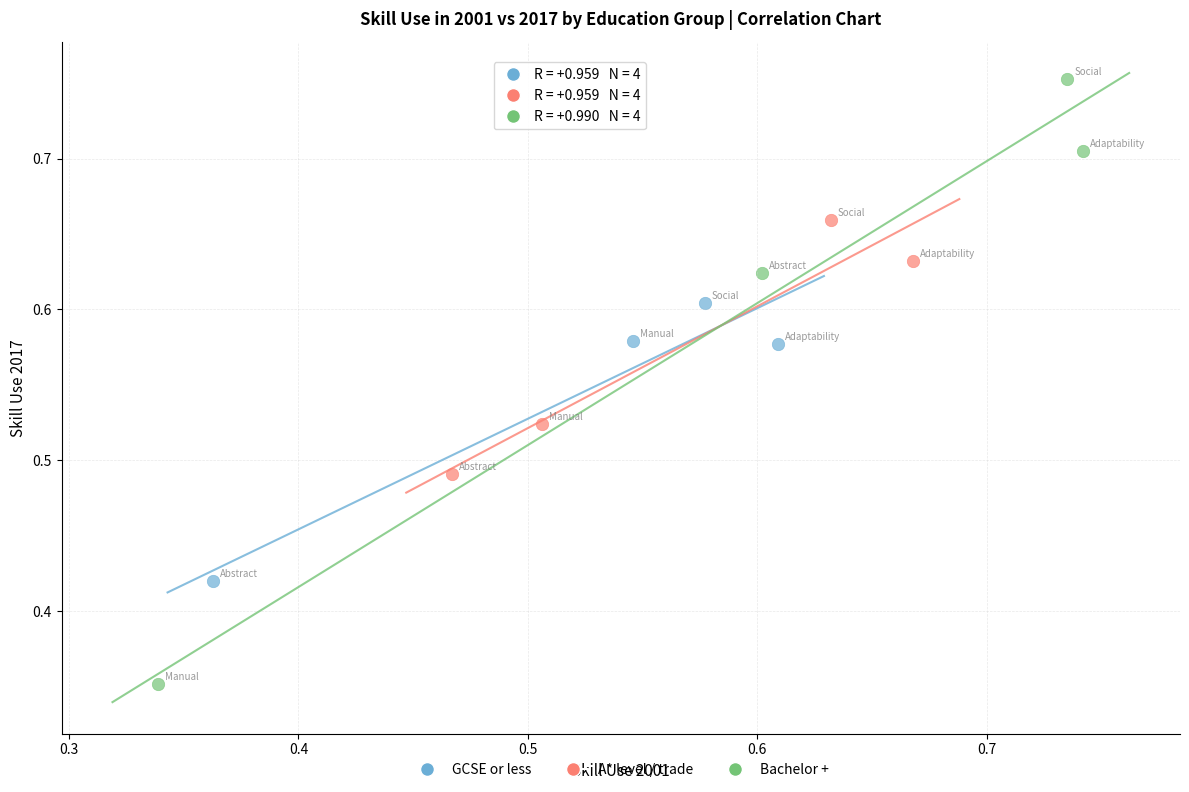

Which series has the largest Y range (max minus min)?

Bachelor +